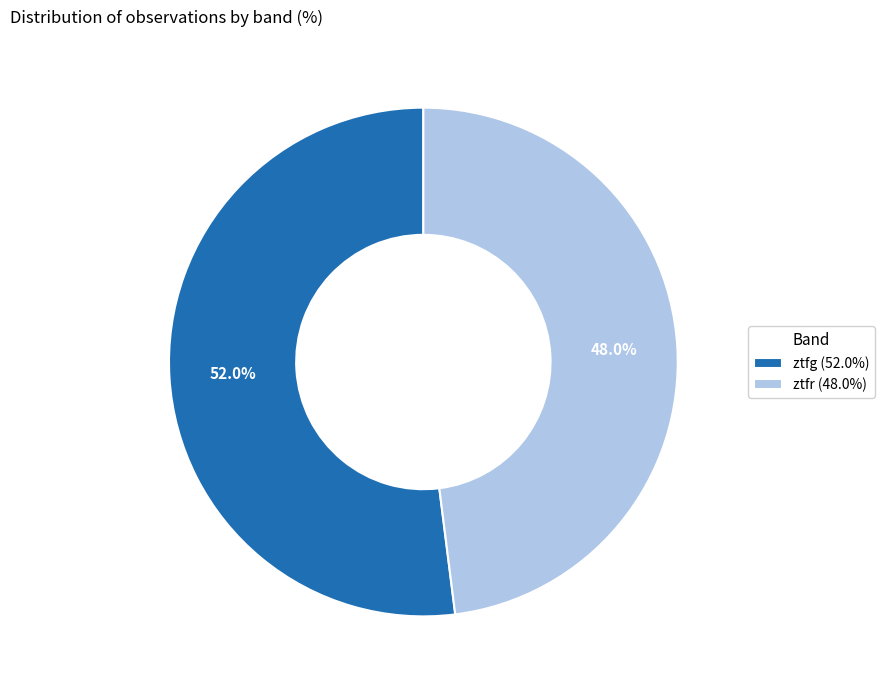

Which slice is the largest?

ztfg